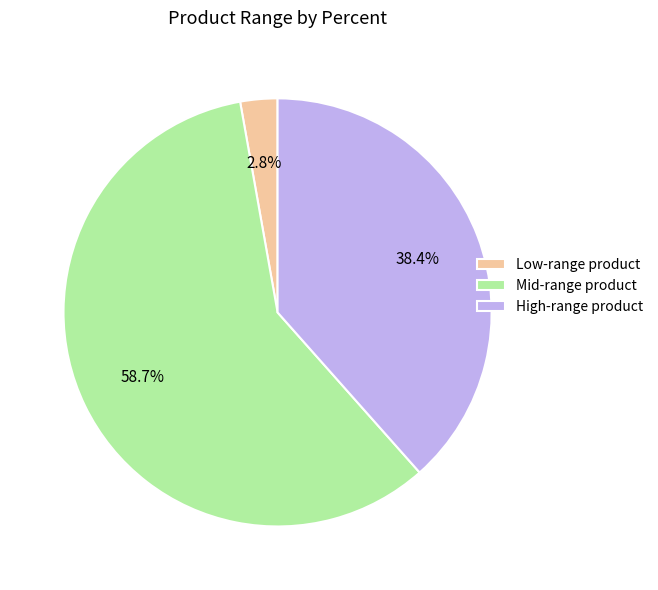

Rank the categories by value from highest to lowest.

Mid-range product, High-range product, Low-range product